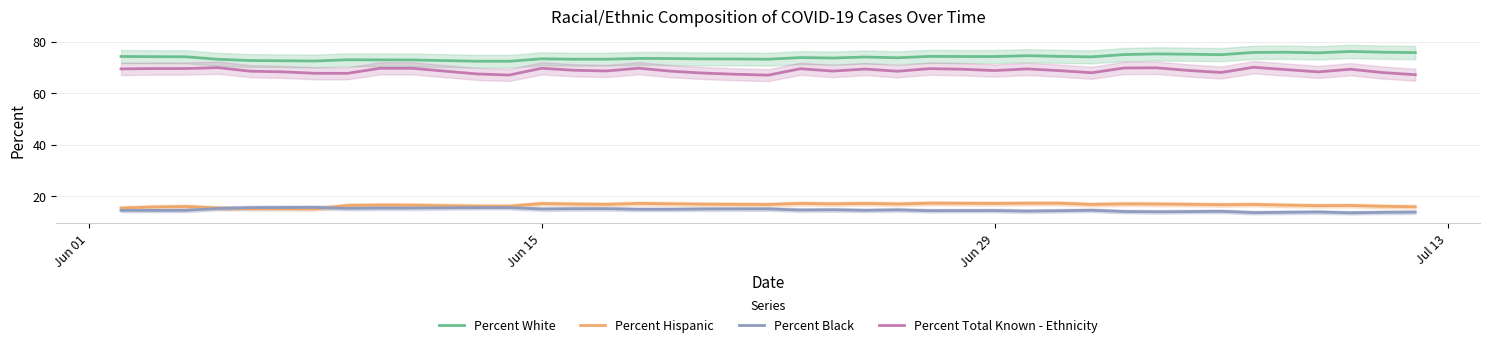

How many lines are shown in the chart?

4